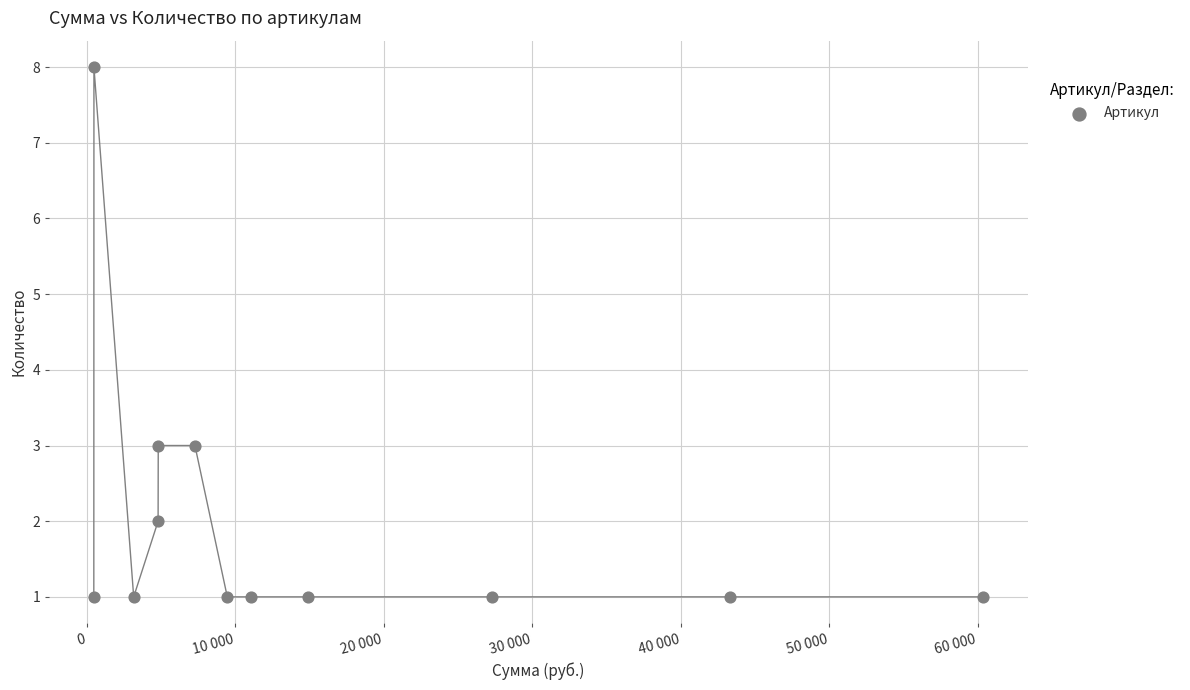

What is the range of Y values (max minus min)?

7